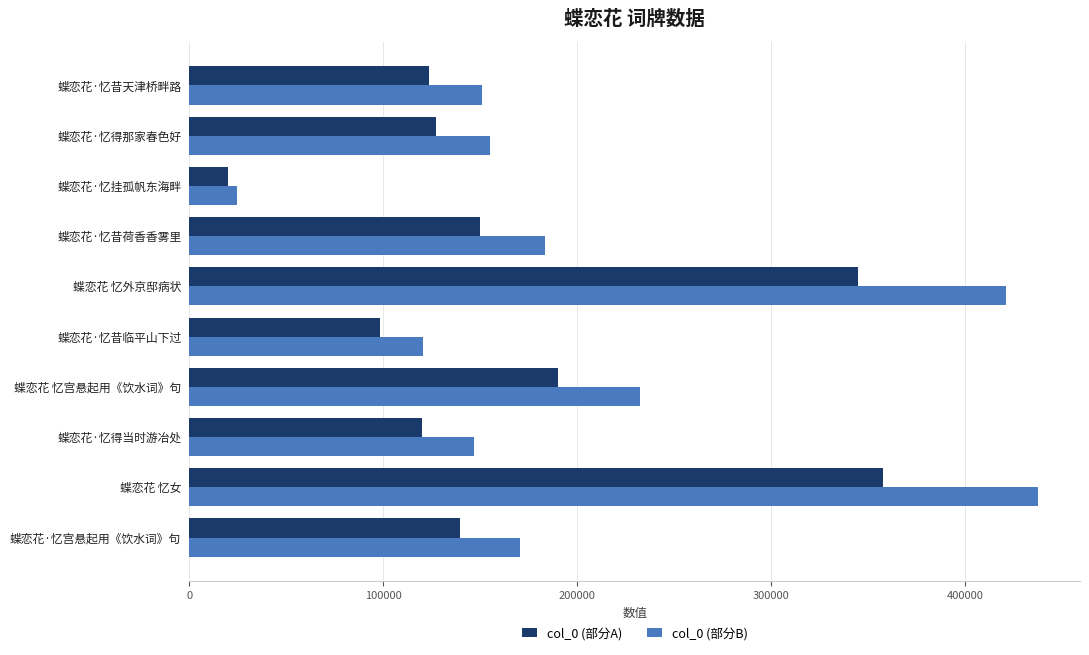

Is it true that col_0 (部分B) equals 183174 at 蝶恋花·忆昔荷香香雾里?

True